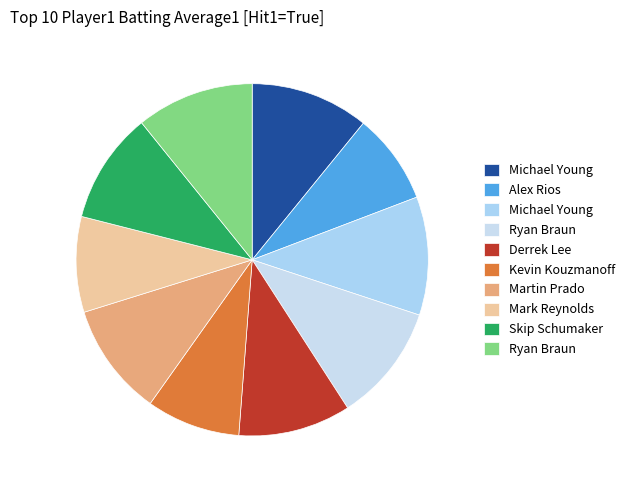

To the nearest percent, what is the average slice percentage?

10%